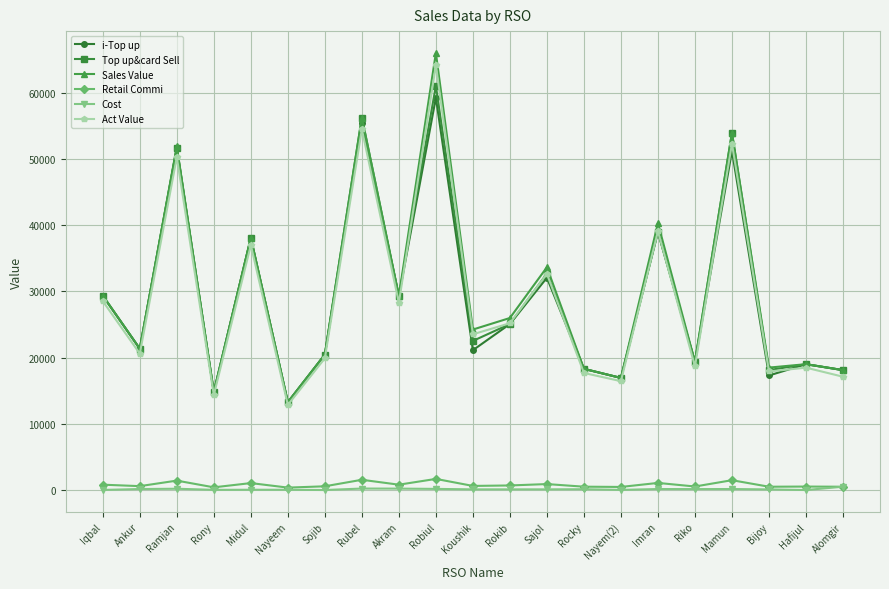

Which label corresponds to the largest value in the chart?

Robiul